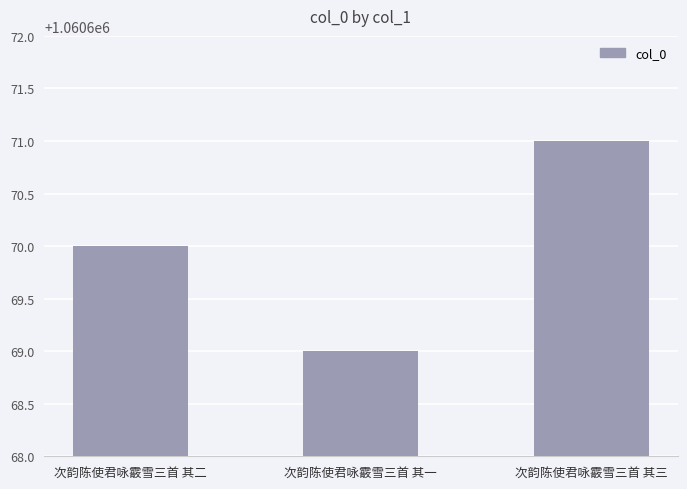

Read the value at 次韵陈使君咏霰雪三首 其二.

1060670